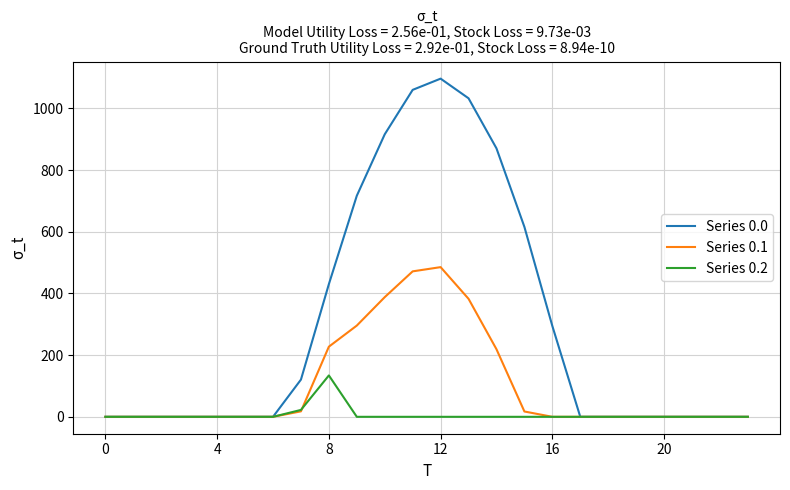

What is the difference between the maximum and minimum values in the Series 0.2 series?

134.2